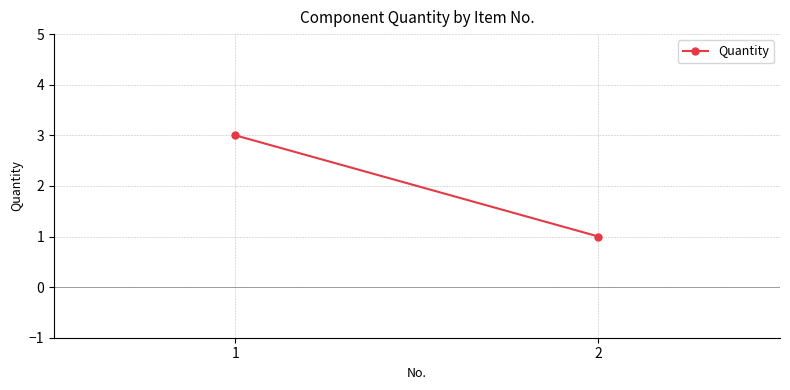

What value does the data have at 2?

1